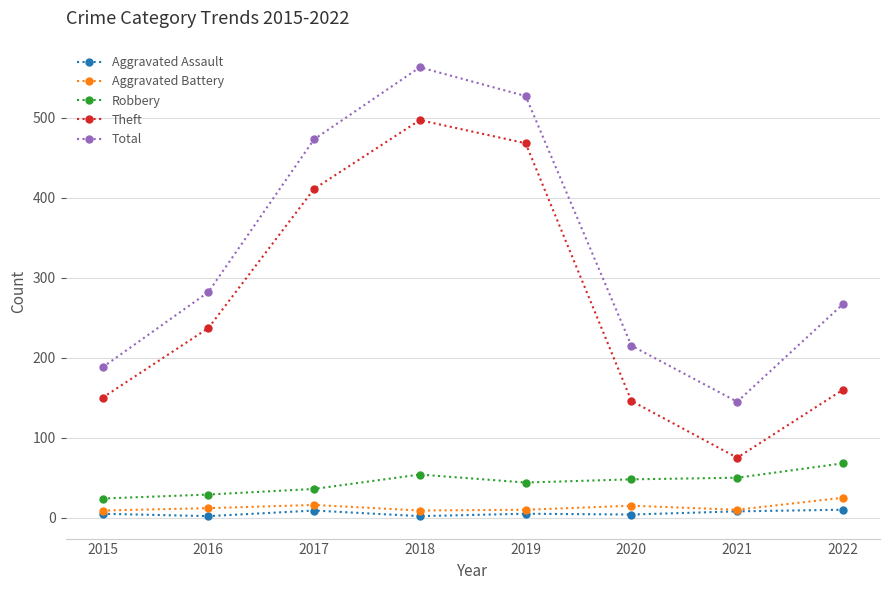

How many series are shown in this chart?

5